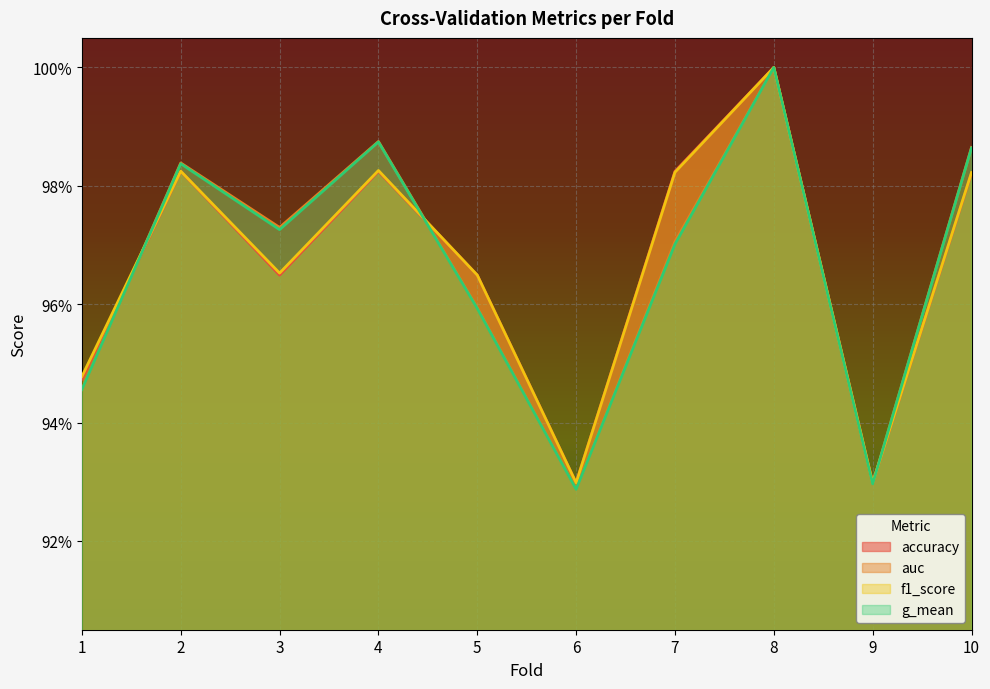

Where is the first local minimum for accuracy?

3